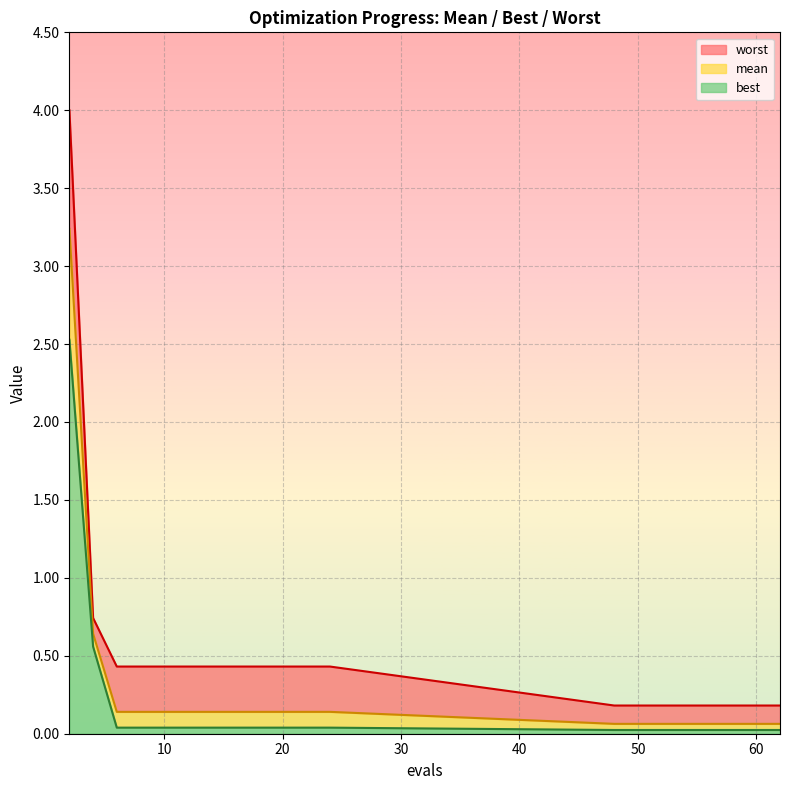

List the labels in order of best value, smallest first.

48, 50, 52, 54, 56, 58, 60, 62, 6, 8, 10, 12, 14, 16, 18, 20, 22, 24, 4, 2